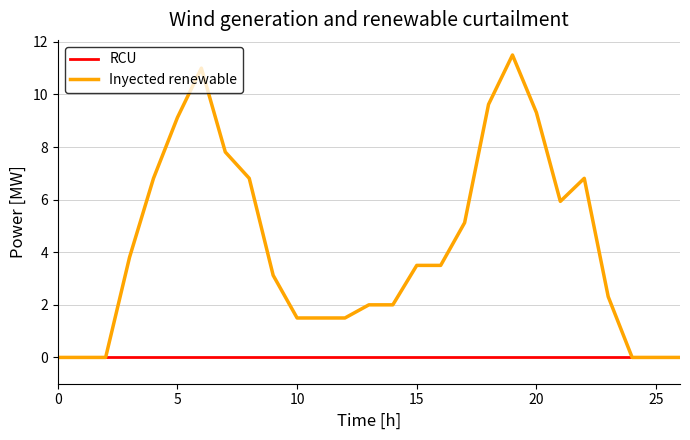

Reading right to left, extract all data points from this chart.

RCU: 0.0	0.0	0.0	0.0	0.0	0.0	0.0	0.0	0.0	0.0	0.0	0.0	0.0	0.0	0.0	0.0	0.0	0.0	0.0	0.0	0.0	0.0	0.0	0.0	0.0	0.0	0.0
Inyected renewable: 0.0	0.0	0.0	2.3	6.8	5.9	9.3	11.5	9.6	5.1	3.5	3.5	2.0	2.0	1.5	1.5	1.5	3.1	6.8	7.8	11.0	9.1	6.8	3.8	0.0	0.0	0.0